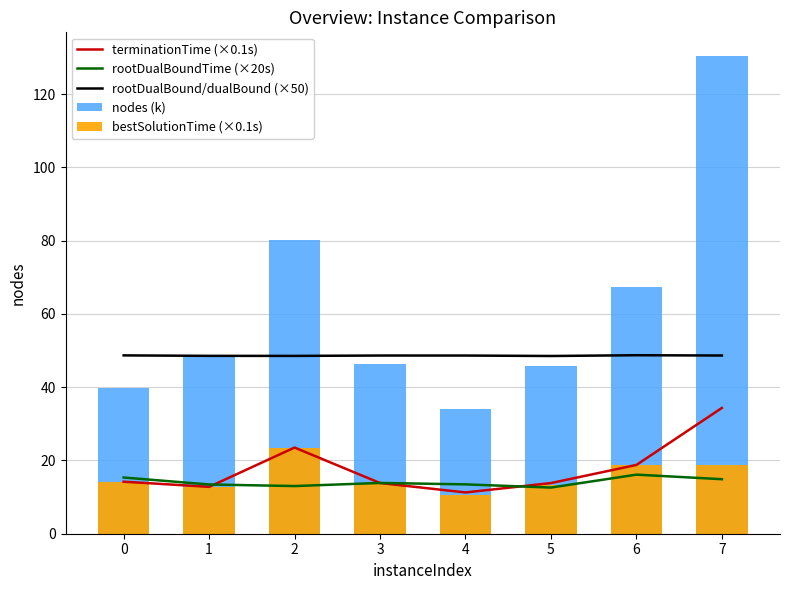

Is it true that nodes (k) equals 130.4 at 7?

True